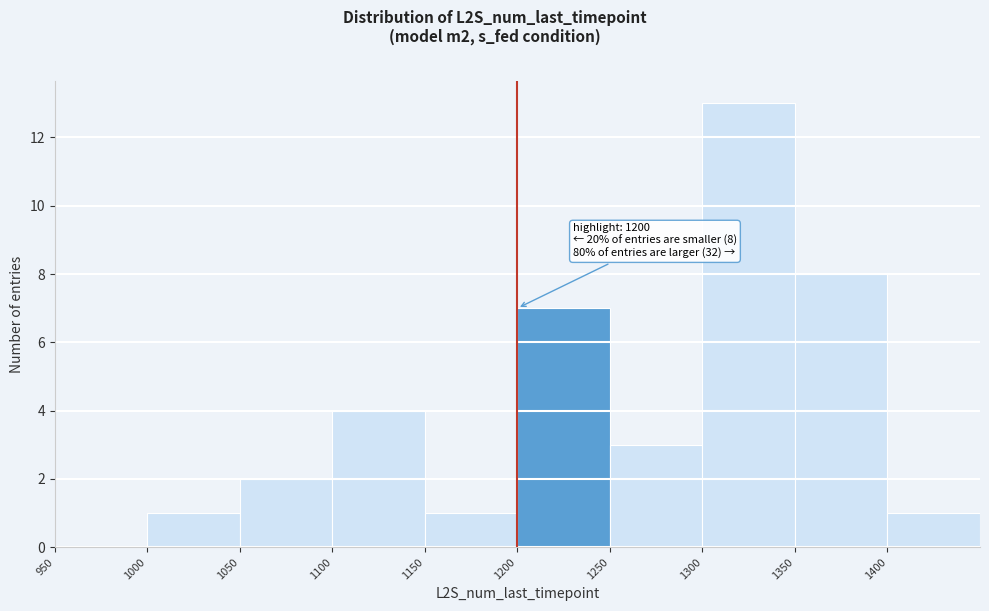

Over which range of the x-axis is the bar tallest?

1300 to 1350